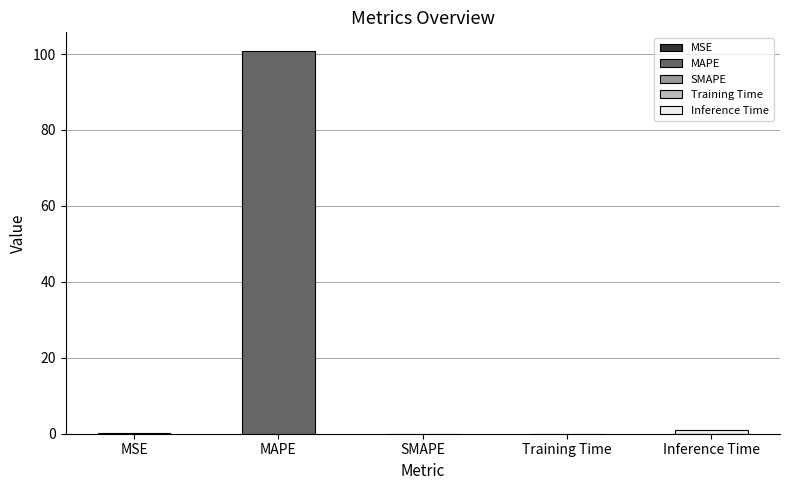

What is the sum of all values?

101.8